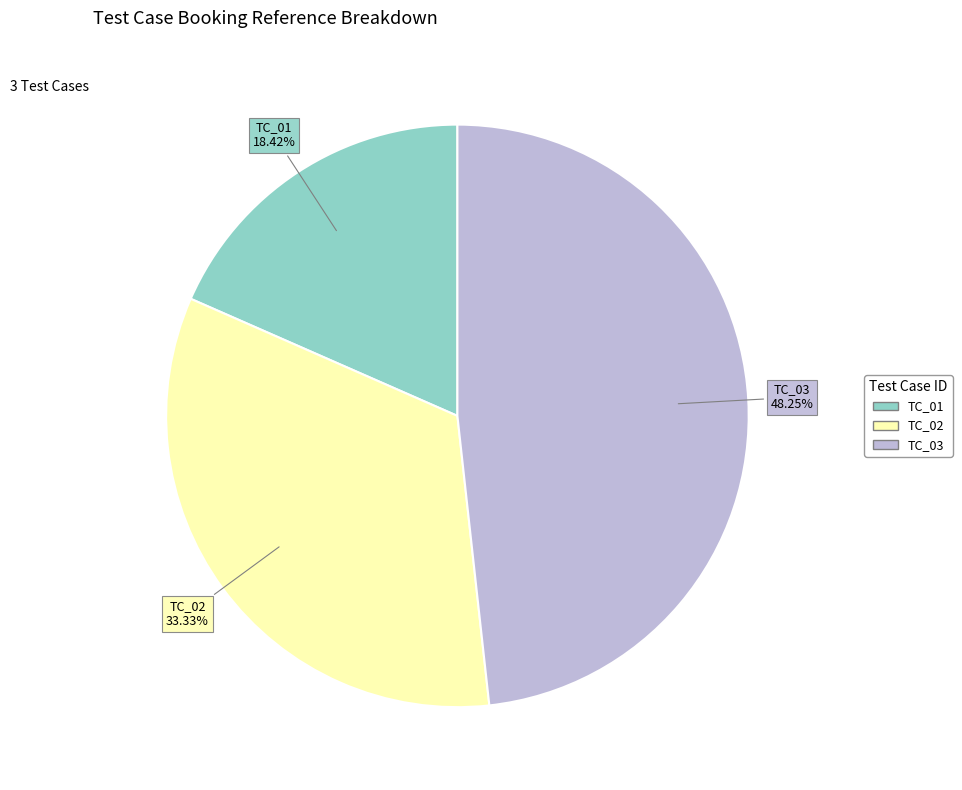

What is the largest slice in the pie chart?

TC_03